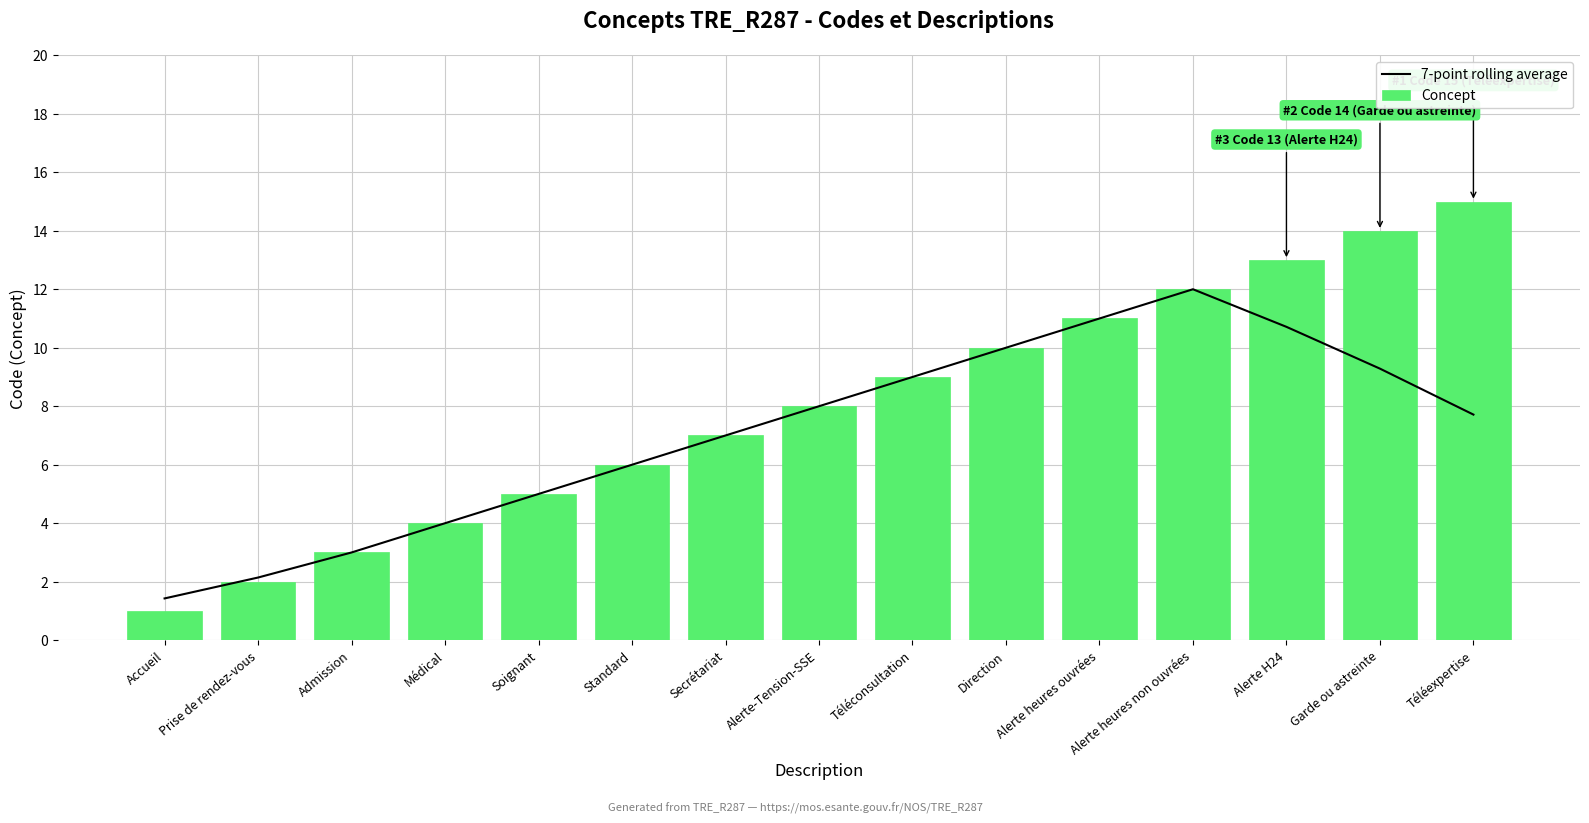

Which series has the largest range (max minus min)?

Concept